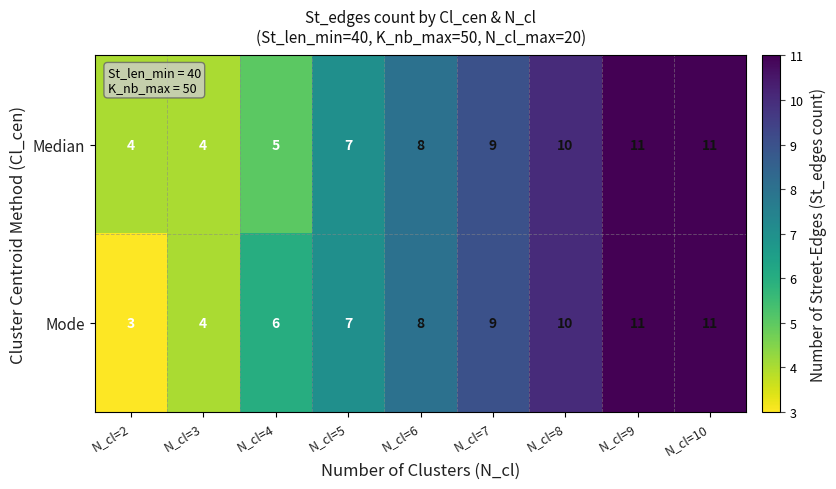

Where is Mode nearest to the value 7?

N_cl=5